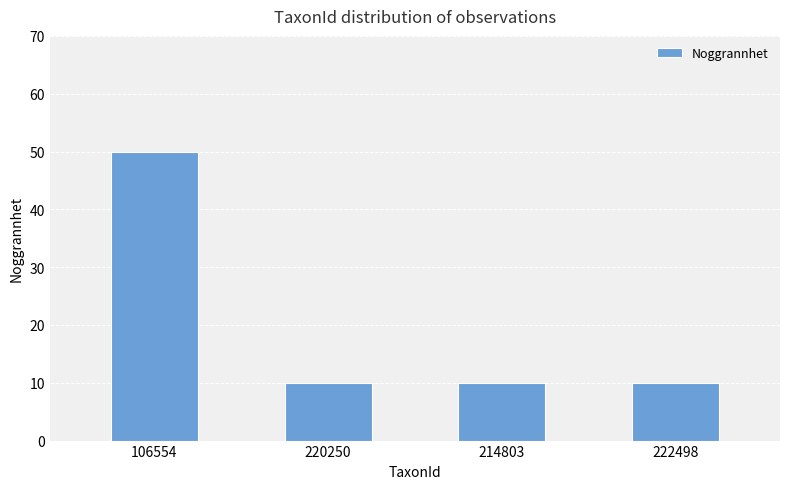

True or false: the data shows 17 at 222498.

False